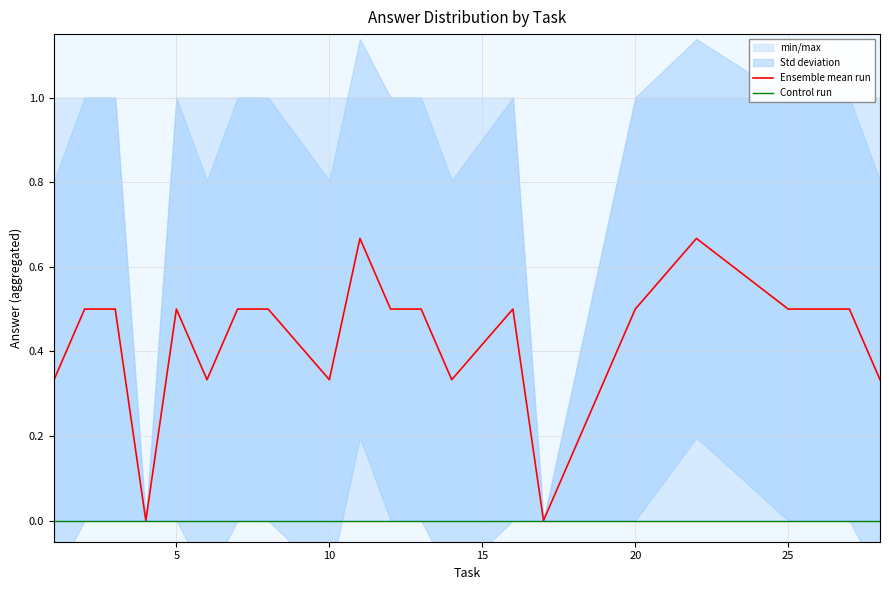

Which series has the largest range (max minus min)?

Ensemble mean run